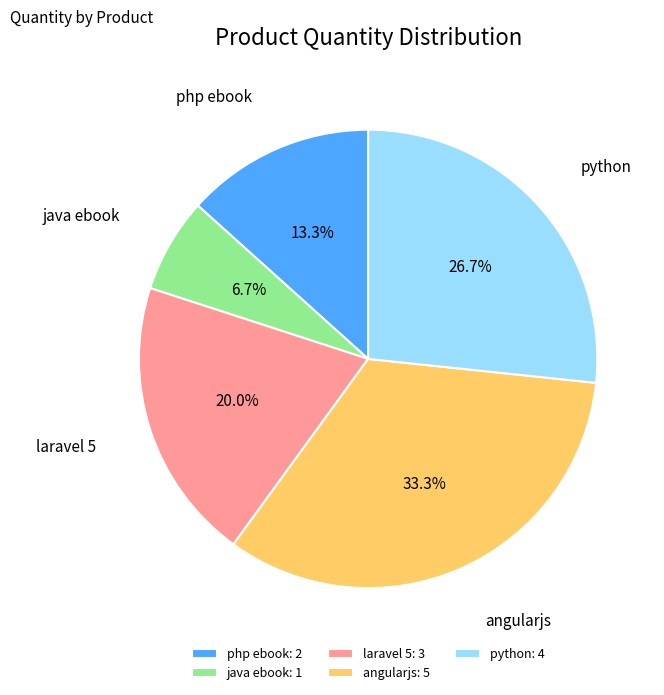

Count the number of slices in the pie.

5